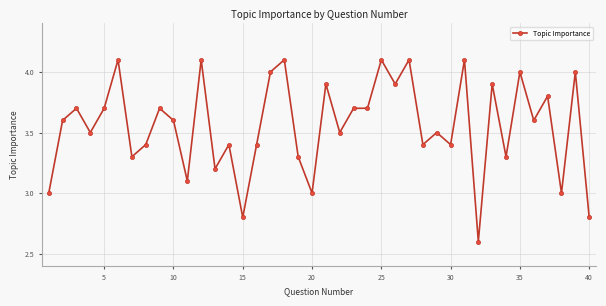

What is the value of the 26th point from the left?

3.9